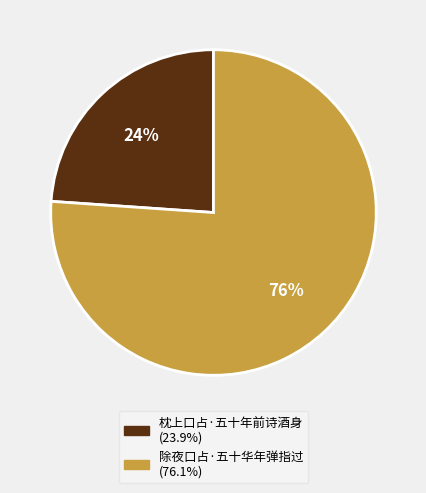

True or false: 枕上口占·五十年前诗酒身 accounts for 13% of the total.

False